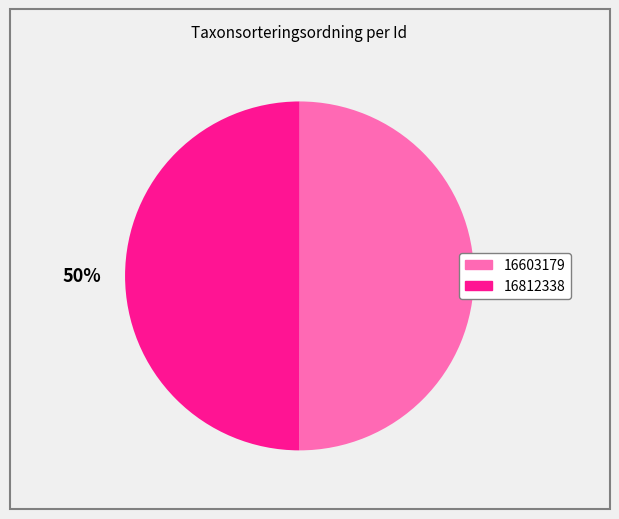

True or false: 16603179 accounts for 50% of the total.

True